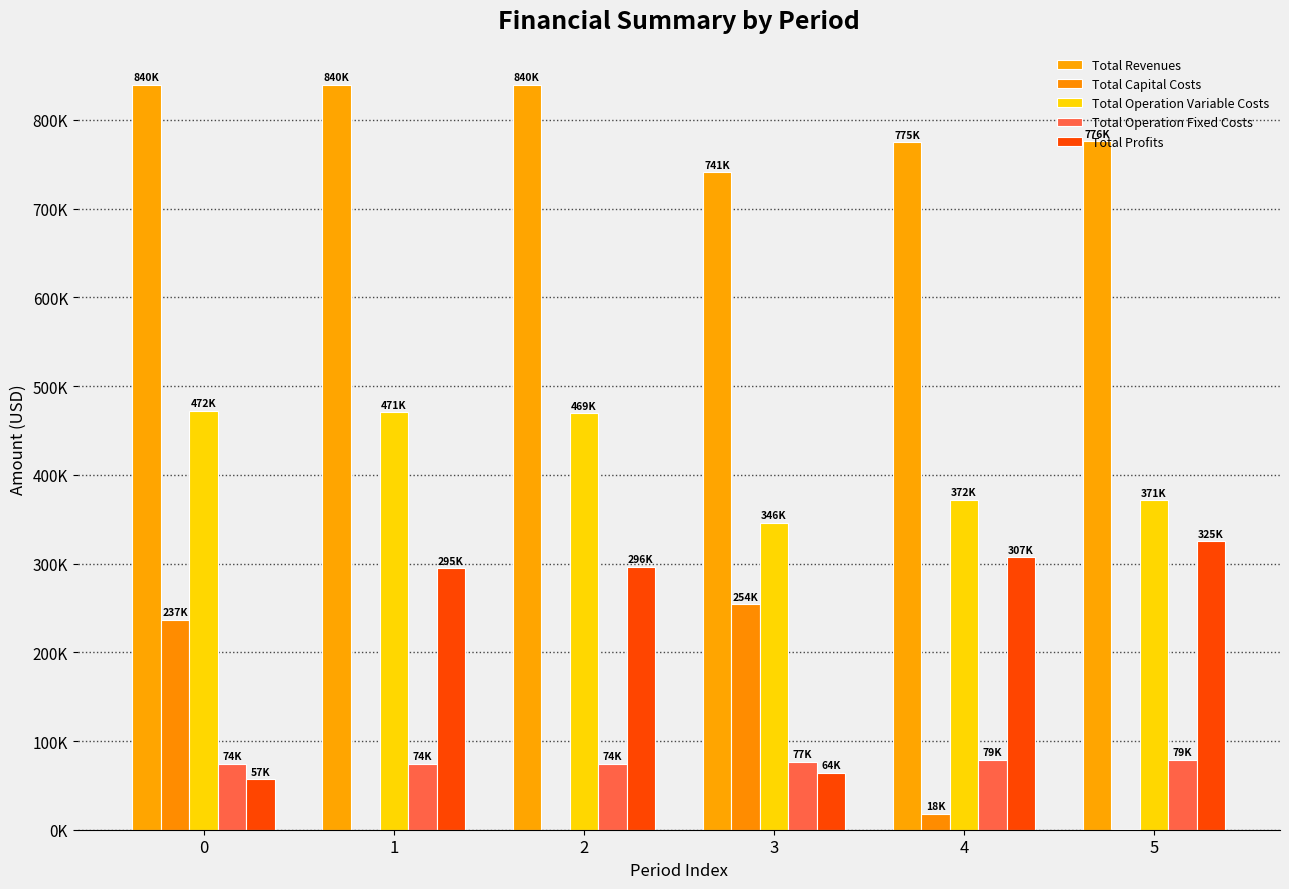

What is the value of the Total Revenues bar at the 6th from the left?

775960.8